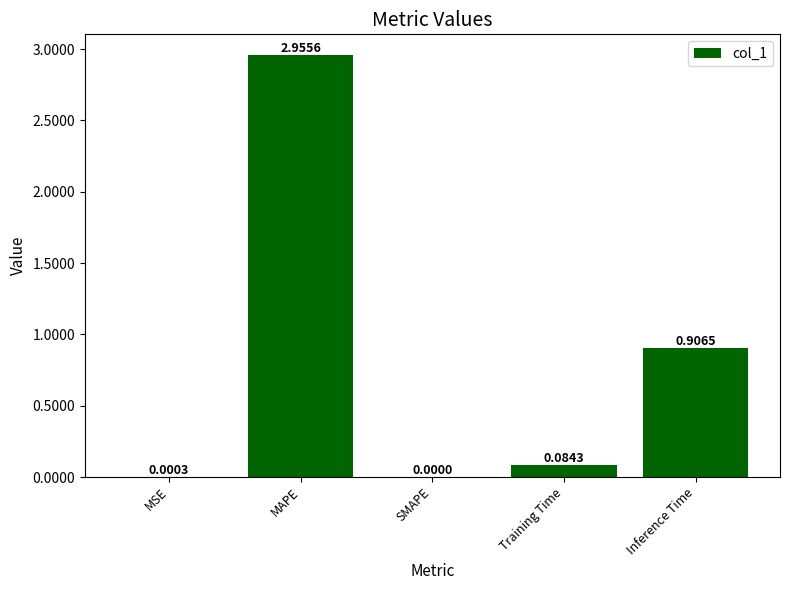

Between MAPE and Training Time, which is larger?

MAPE